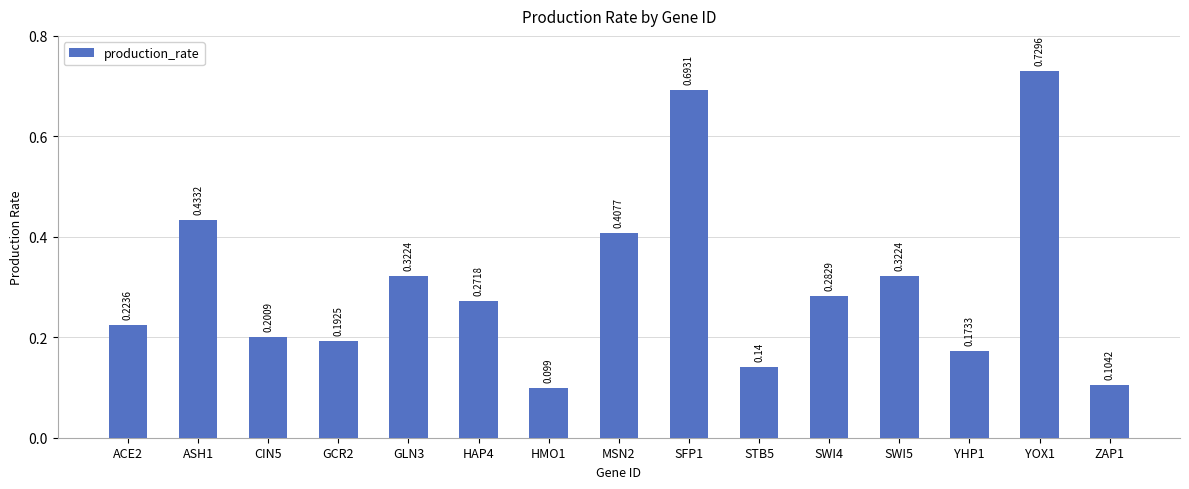

True or false: the data shows 1.0 at SFP1.

False